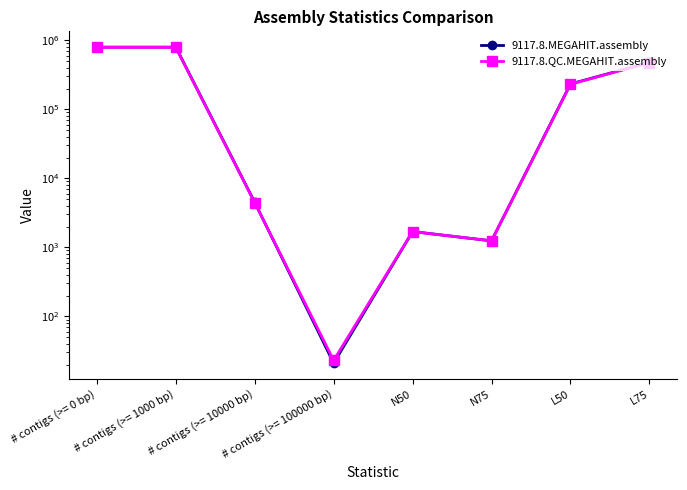

What is the difference between the maximum and minimum values in the 9117.8.QC.MEGAHIT.assembly series?

788403